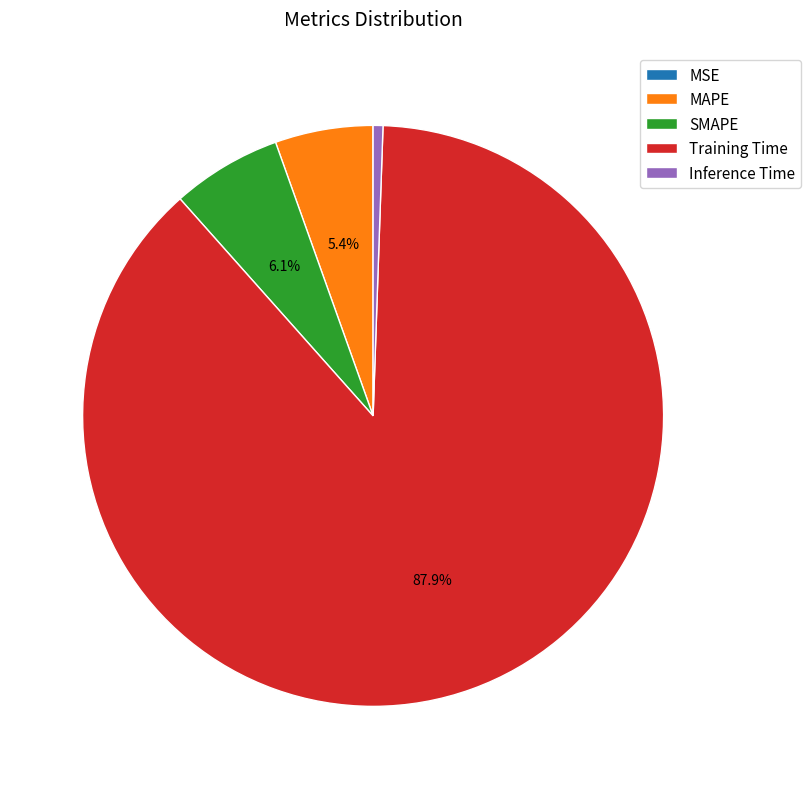

Which slice is the largest?

Training Time